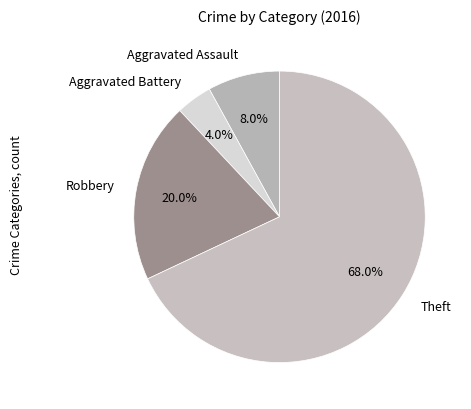

What is the ratio of the value at Robbery to the value at Theft?

0.3